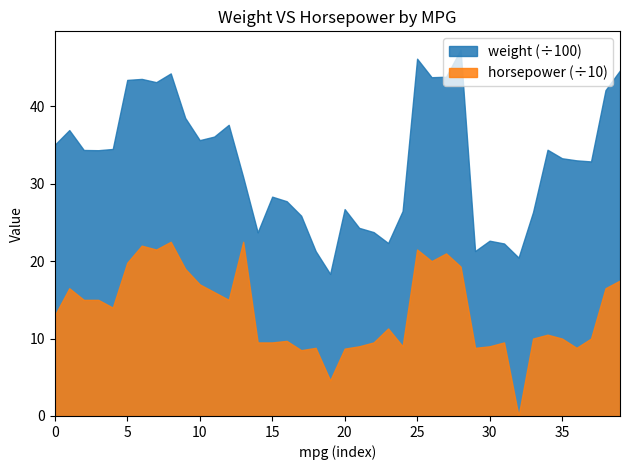

What is the minimum value for weight (÷100)?

18.4